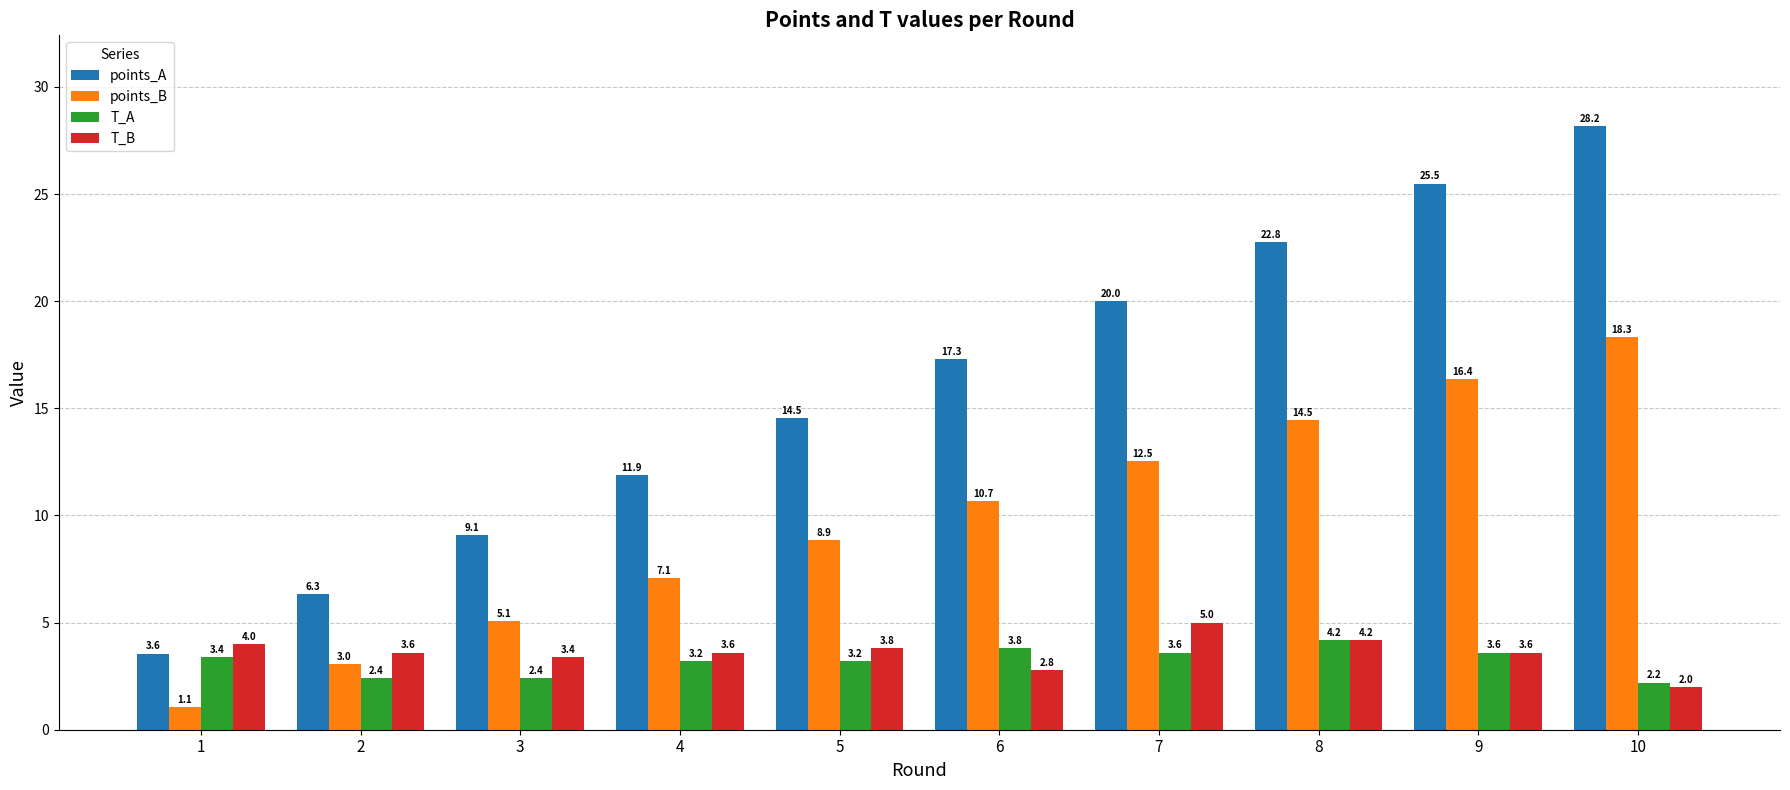

How many values in the T_A series exceed 3?

7